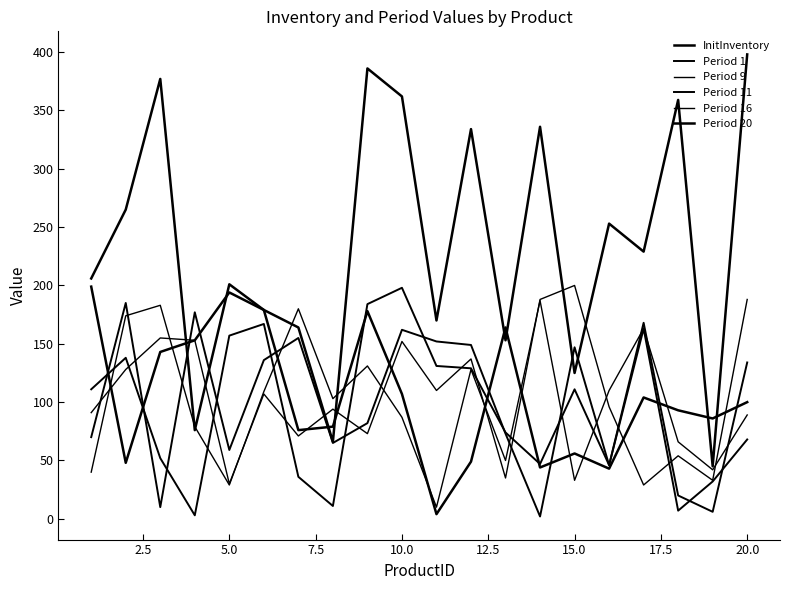

List the series in order of their peak value, highest first.

InitInventory, Period 16, Period 20, Period 1, Period 9, Period 11